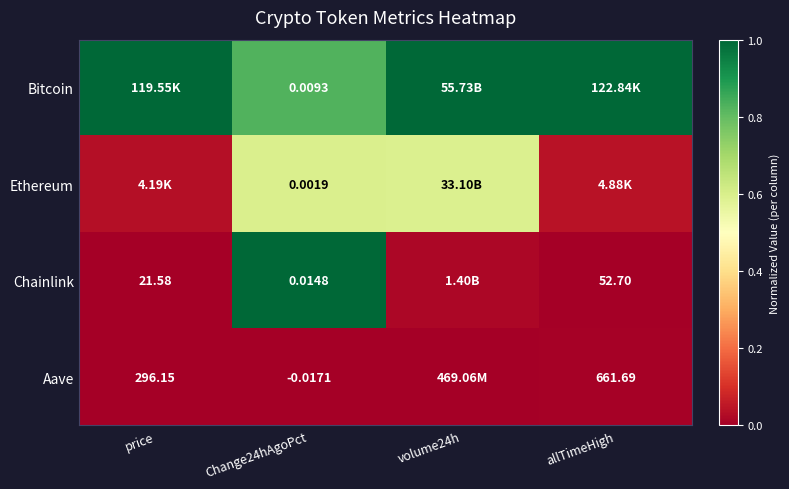

Which series has the largest total across all categories?

Bitcoin